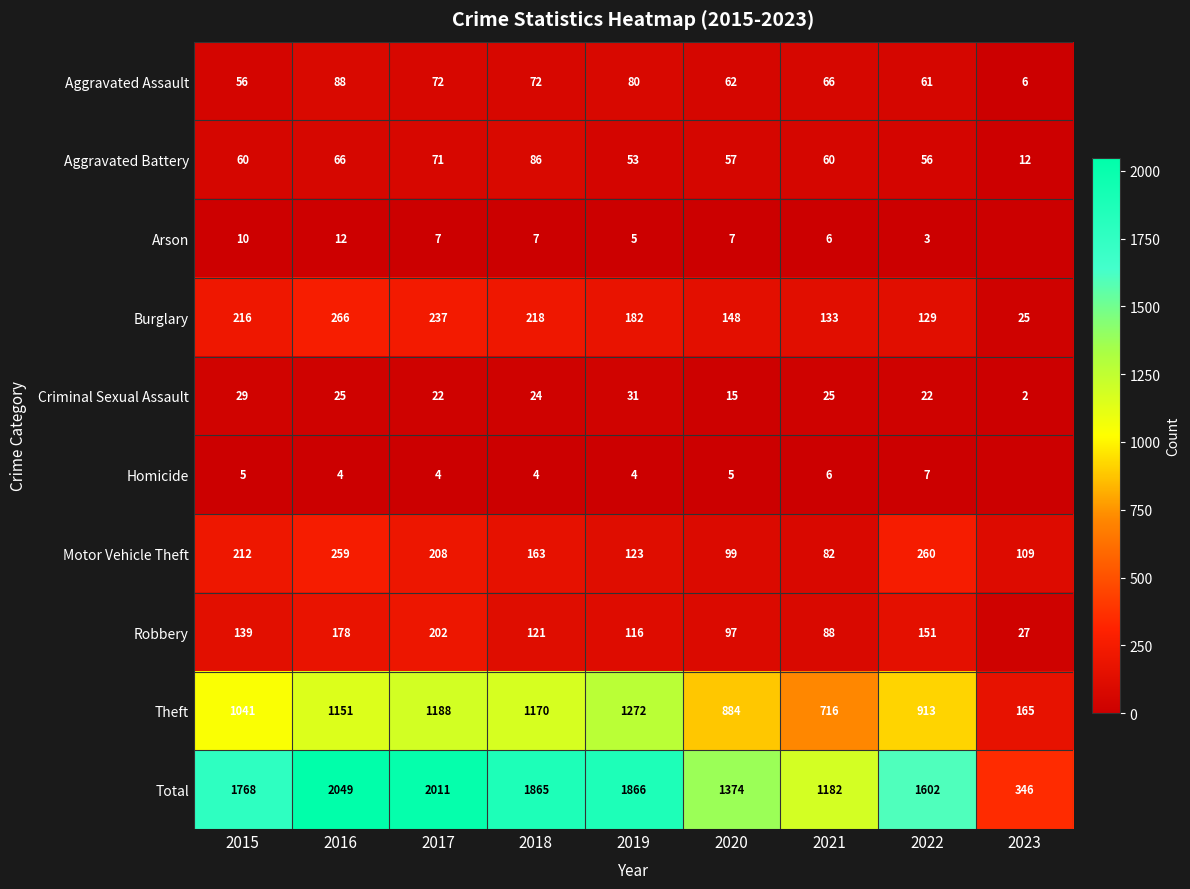

What is the difference between the second highest and minimum values in the Theft series?

1023